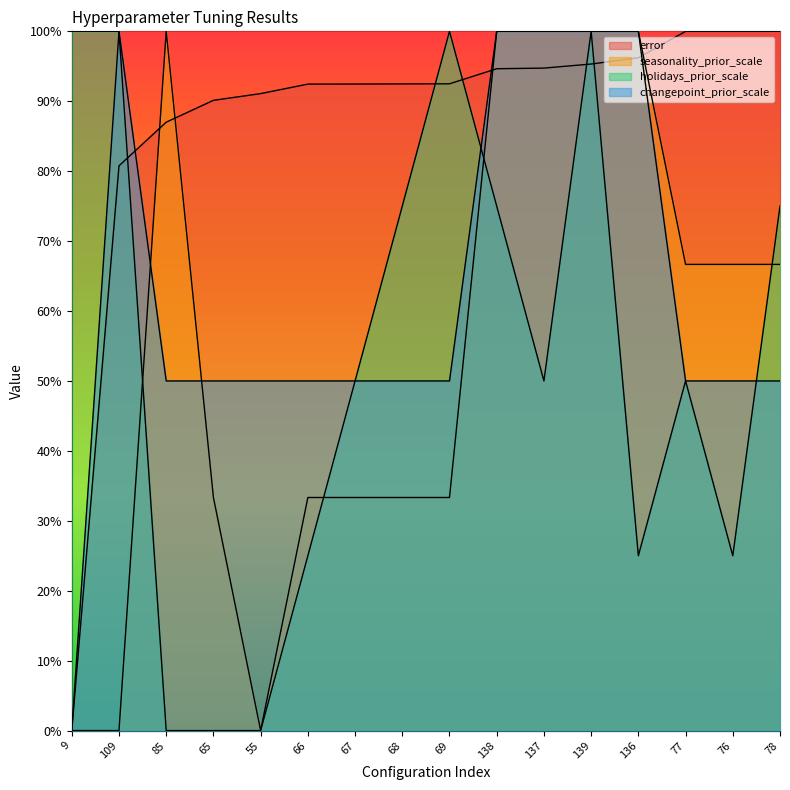

What is the total value across all series at 69?

2.8